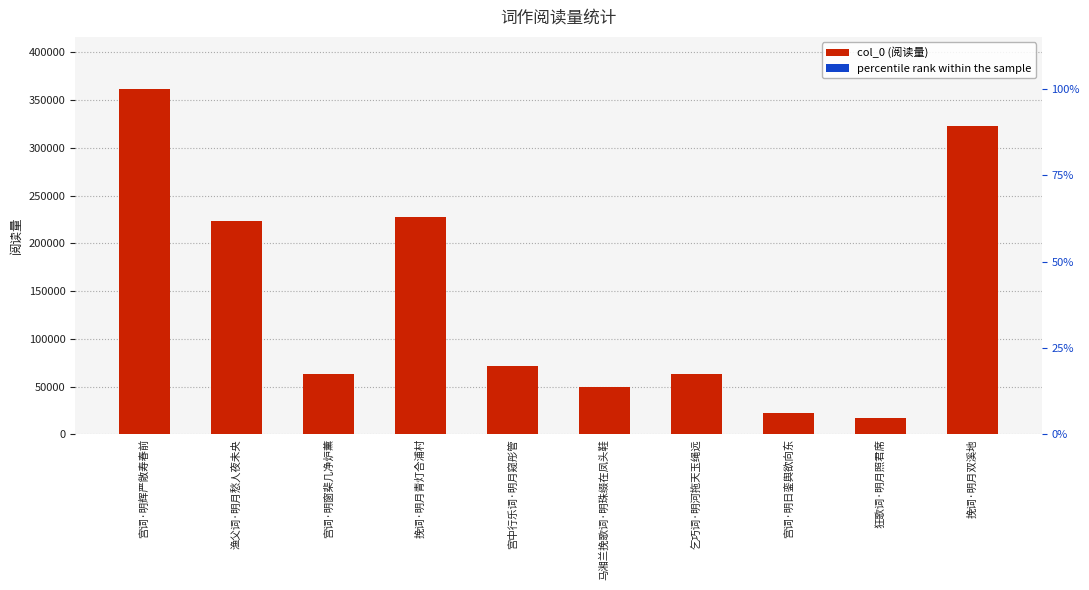

What position from the left is 狂歌词·明月照君席?

9